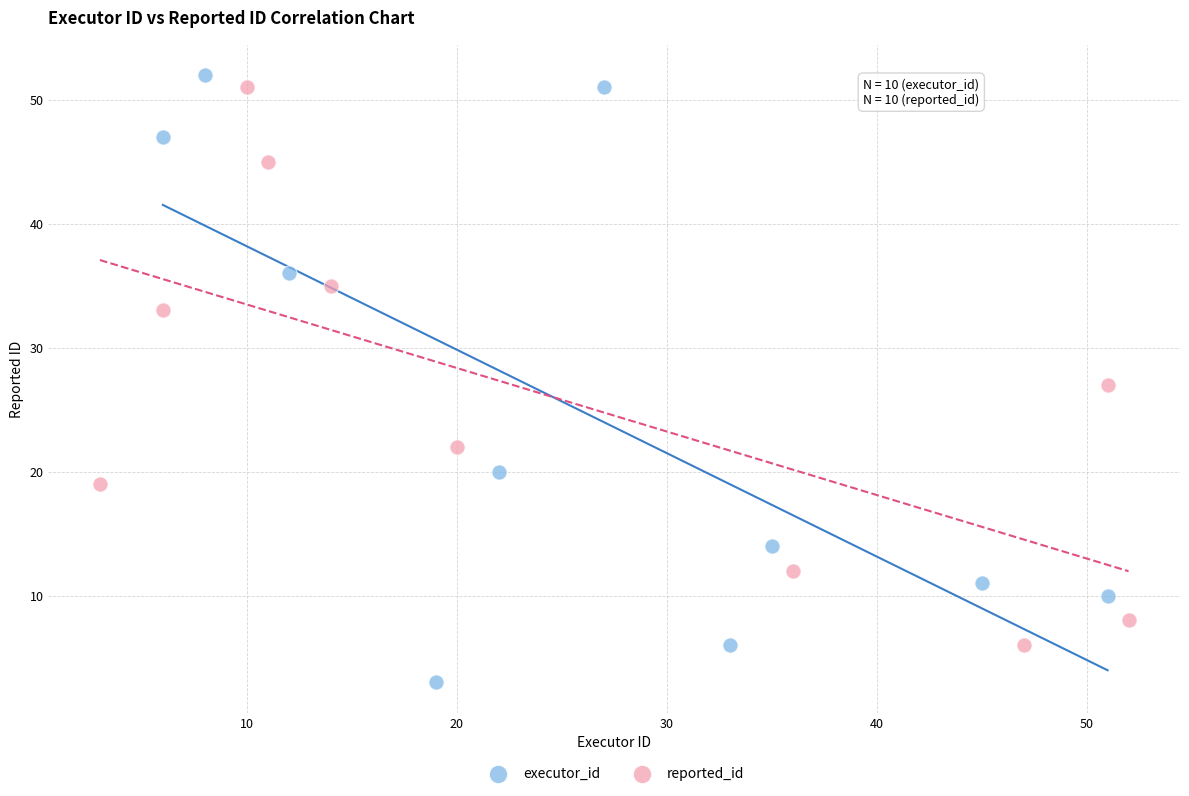

Which series reaches the minimum Y coordinate?

executor_id